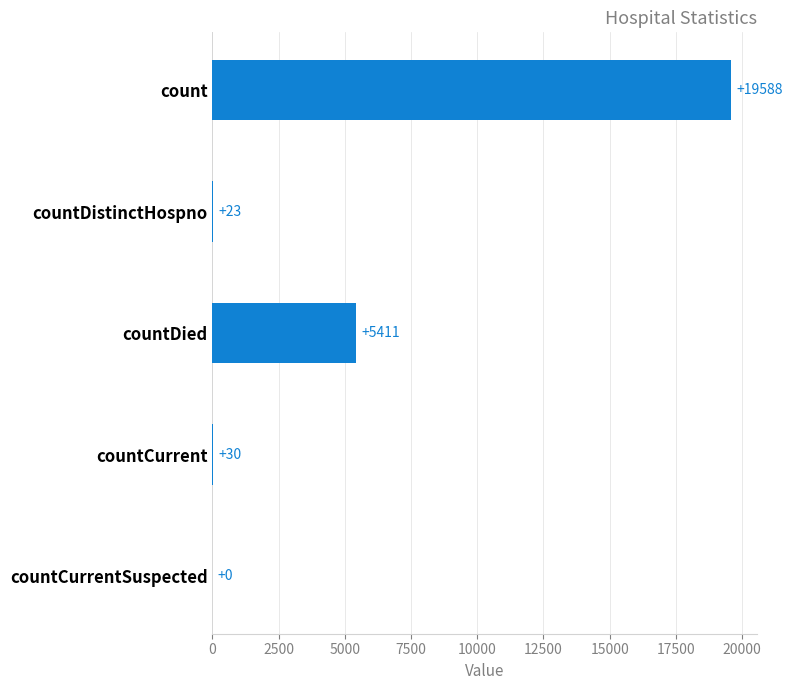

Reading top to bottom, extract all data points from this chart.

count=19588	countDistinctHospno=23	countDied=5411	countCurrent=30	countCurrentSuspected=0